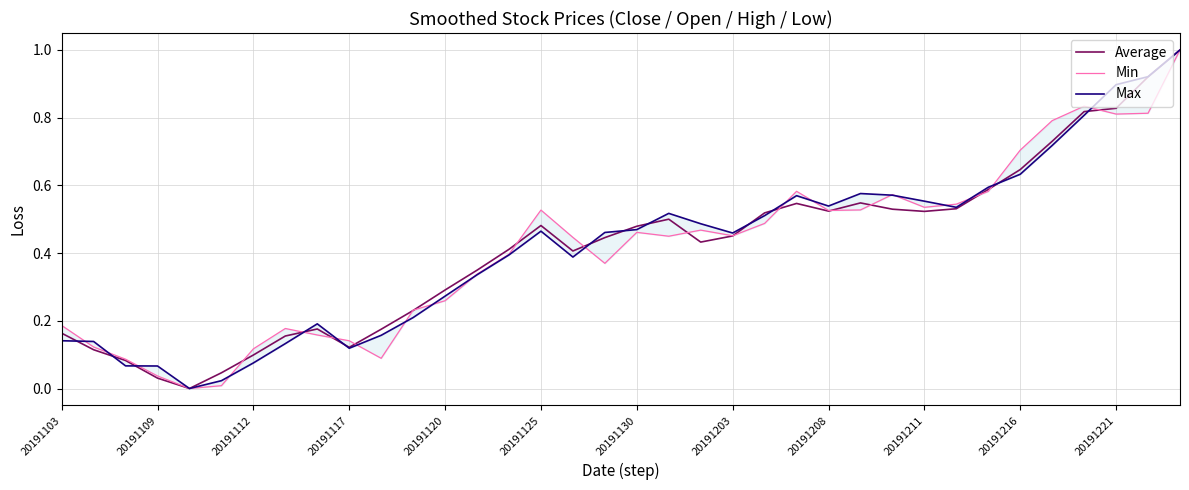

Is it true that Max equals 1.5 at 35?

False